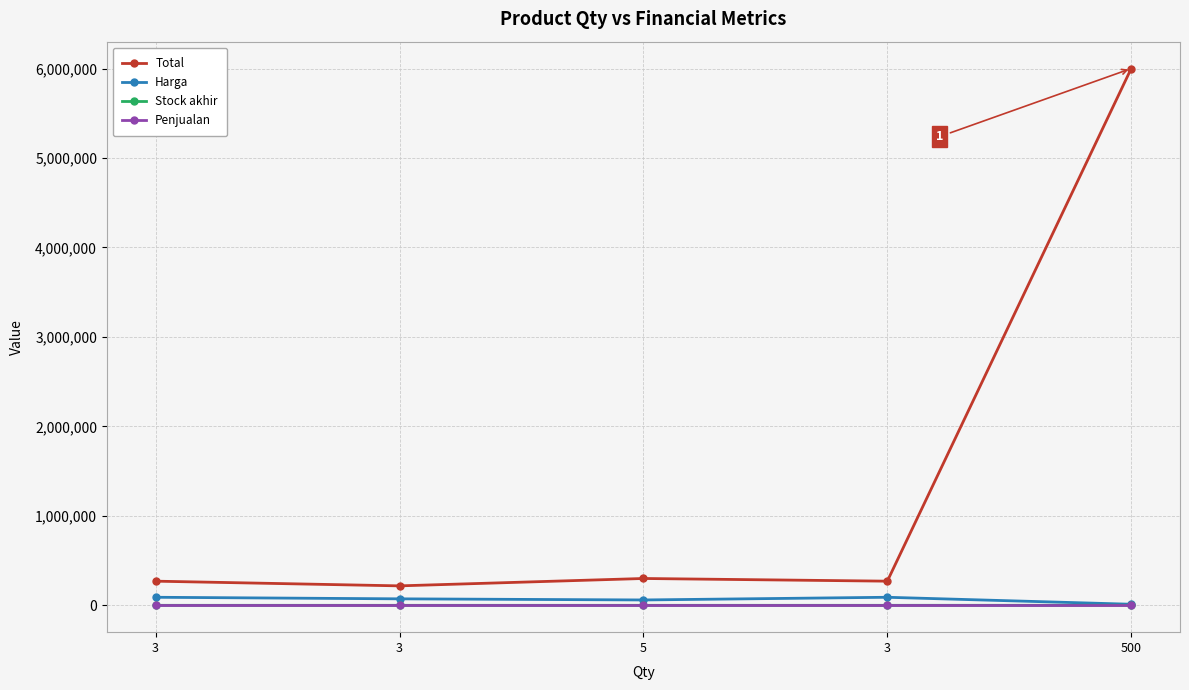

Does the chart have visible grid lines?

Yes